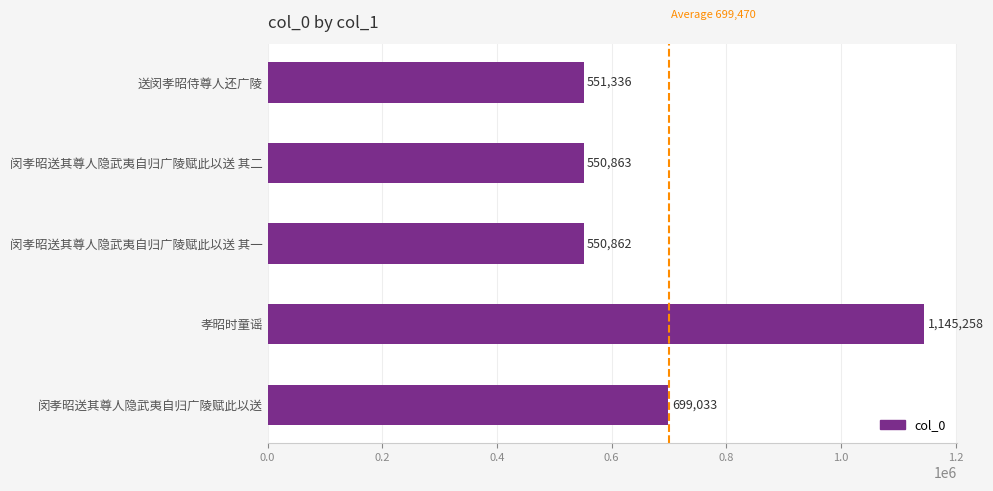

What is the maximum value shown in the chart?

1145258